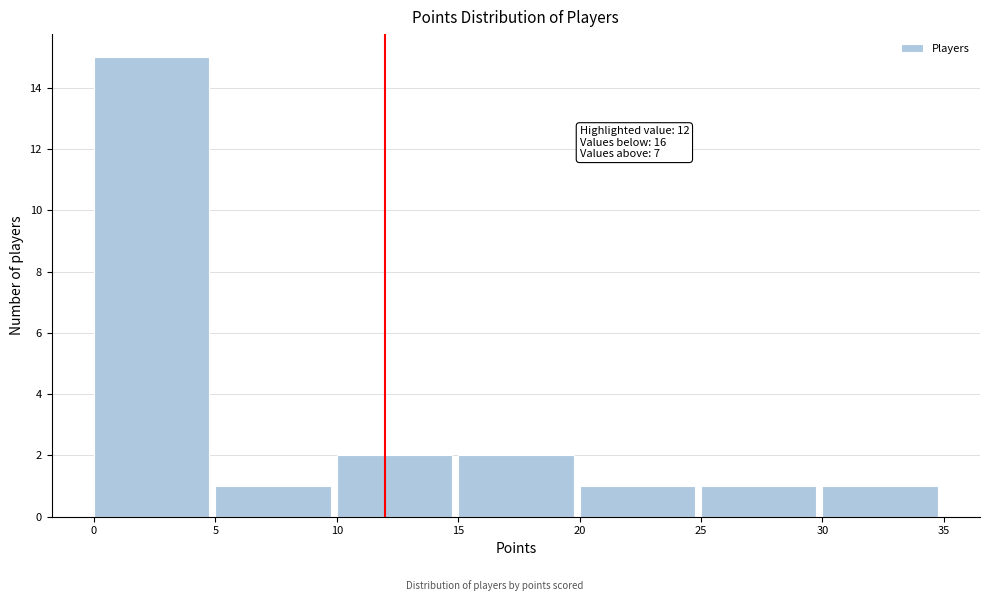

Which range on the x-axis has the tallest bar?

0 to 5